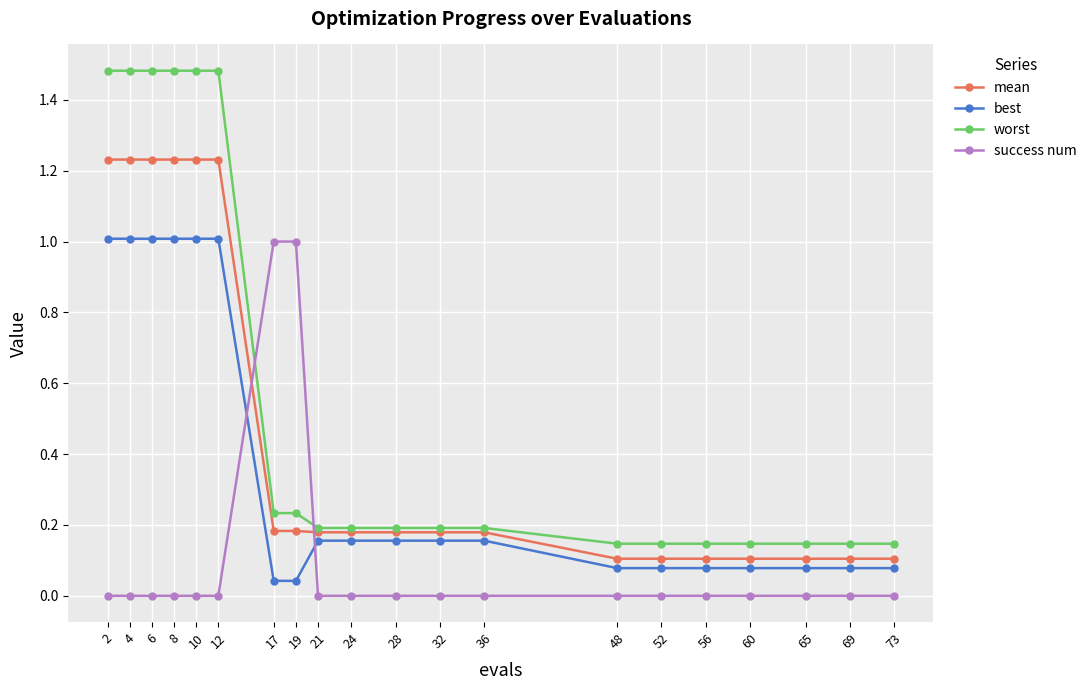

Rank the series at 65 from highest to lowest value.

worst, mean, best, success num